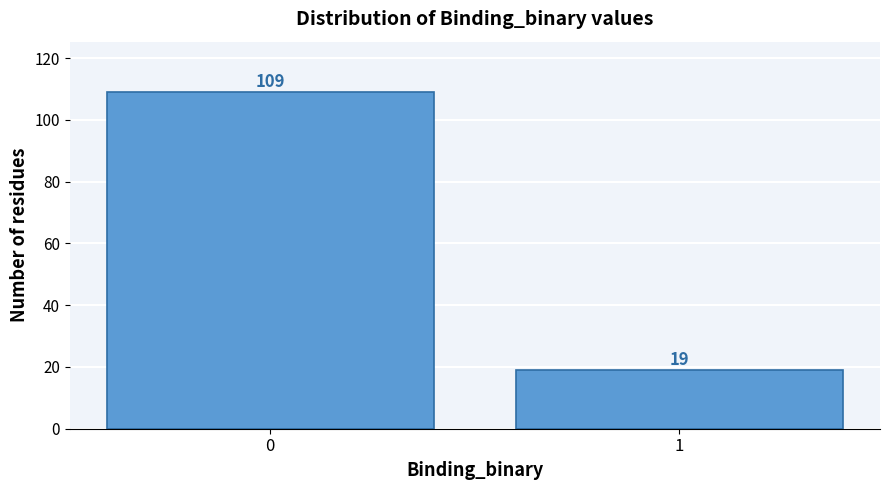

Reading left to right, transcribe all the data shown in this chart.

109	19